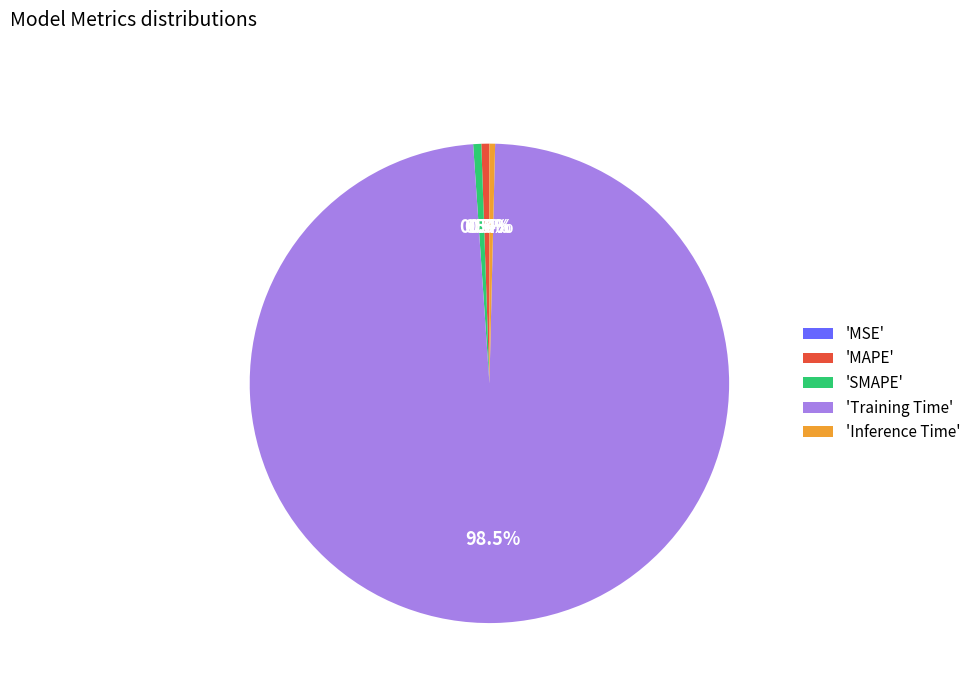

Which category has the biggest portion of the pie?

'Training Time'